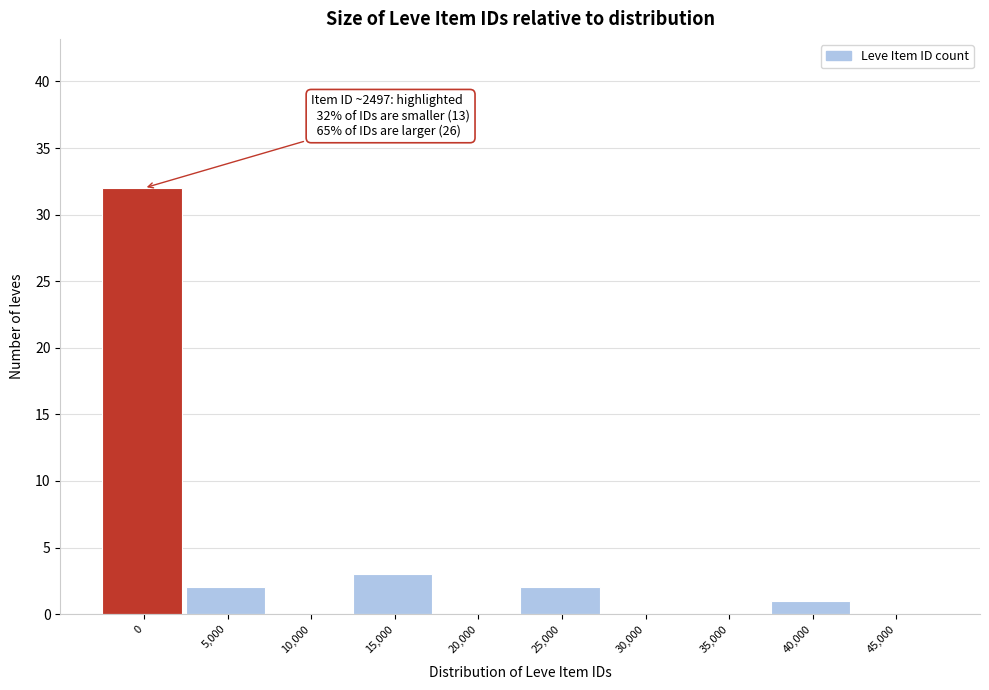

Reading right to left, extract all data points from this chart.

45,000=0	40,000=1	35,000=0	30,000=0	25,000=2	20,000=0	15,000=3	10,000=0	5,000=2	0=32